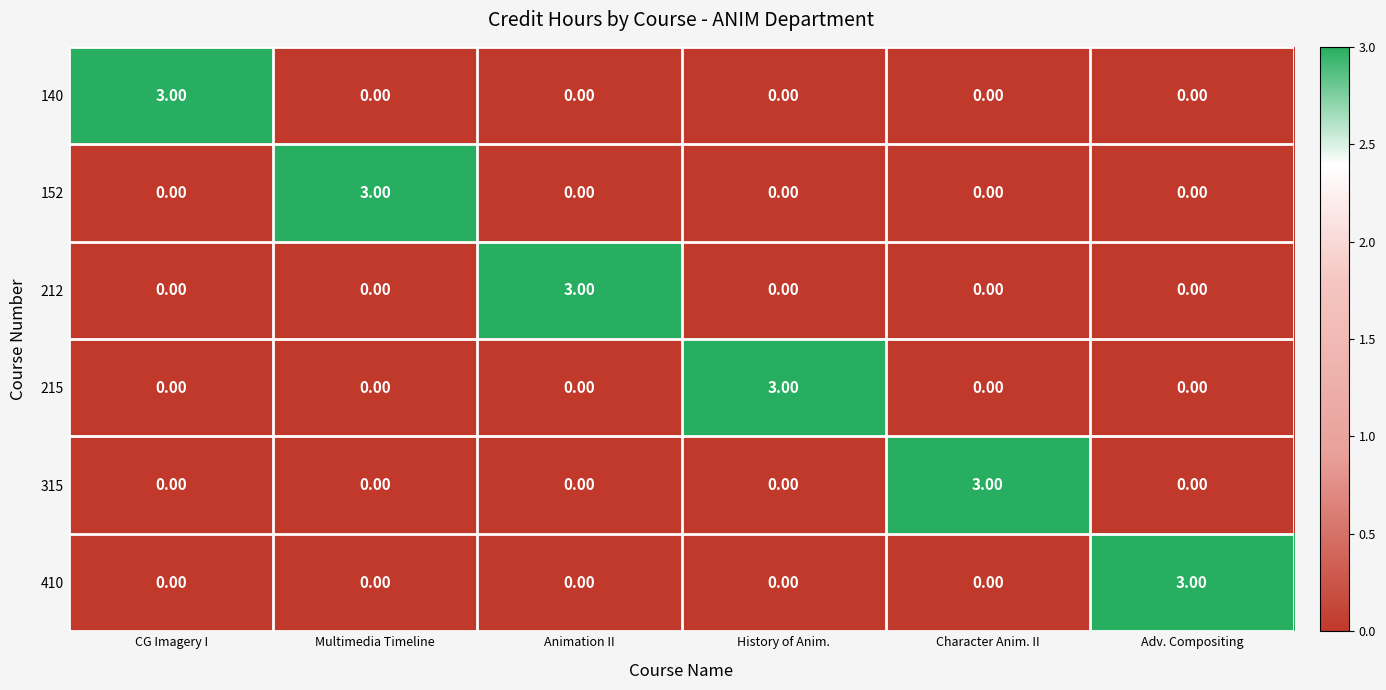

How many data points does each series have?

6